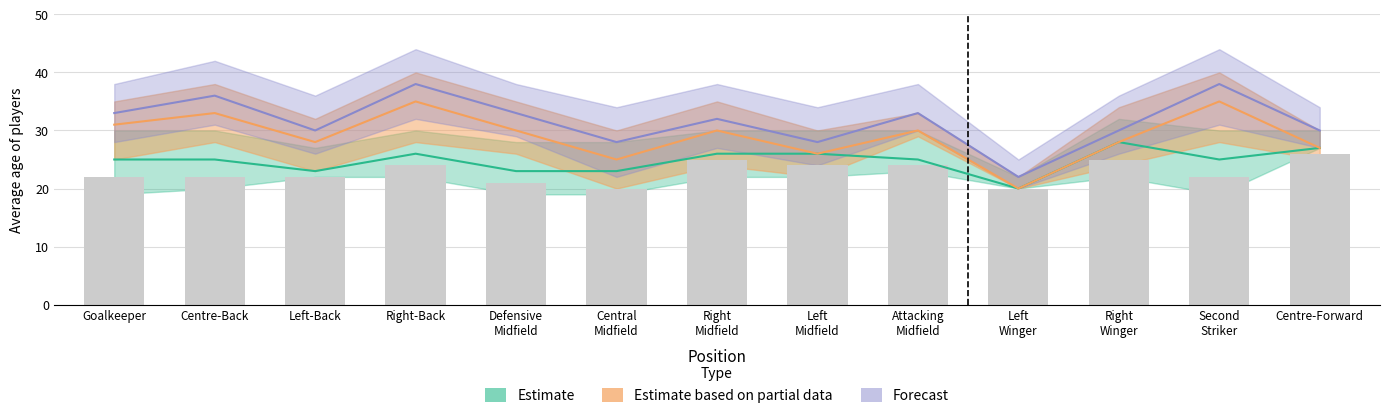

Which category has the lowest value in the Estimate series?

Left
Winger